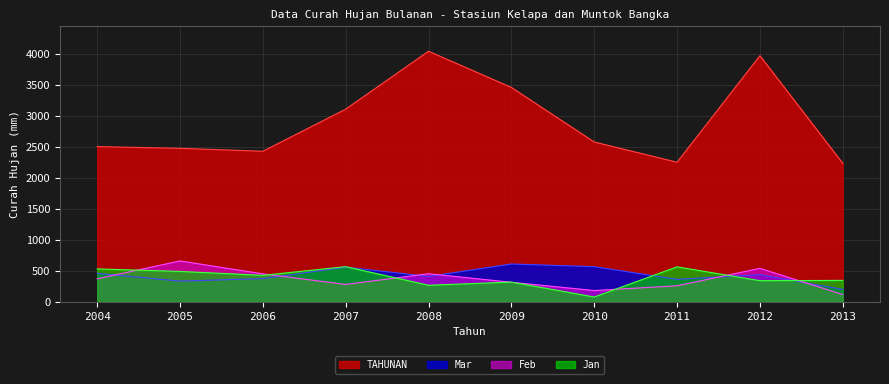

What is the sum of the Mar values at 2006 and 2007?

933.8